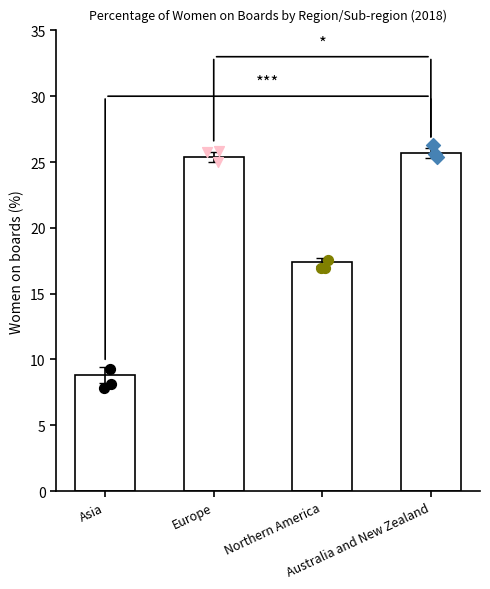

What is the ratio of the value at Northern America to the value at Europe?

0.7